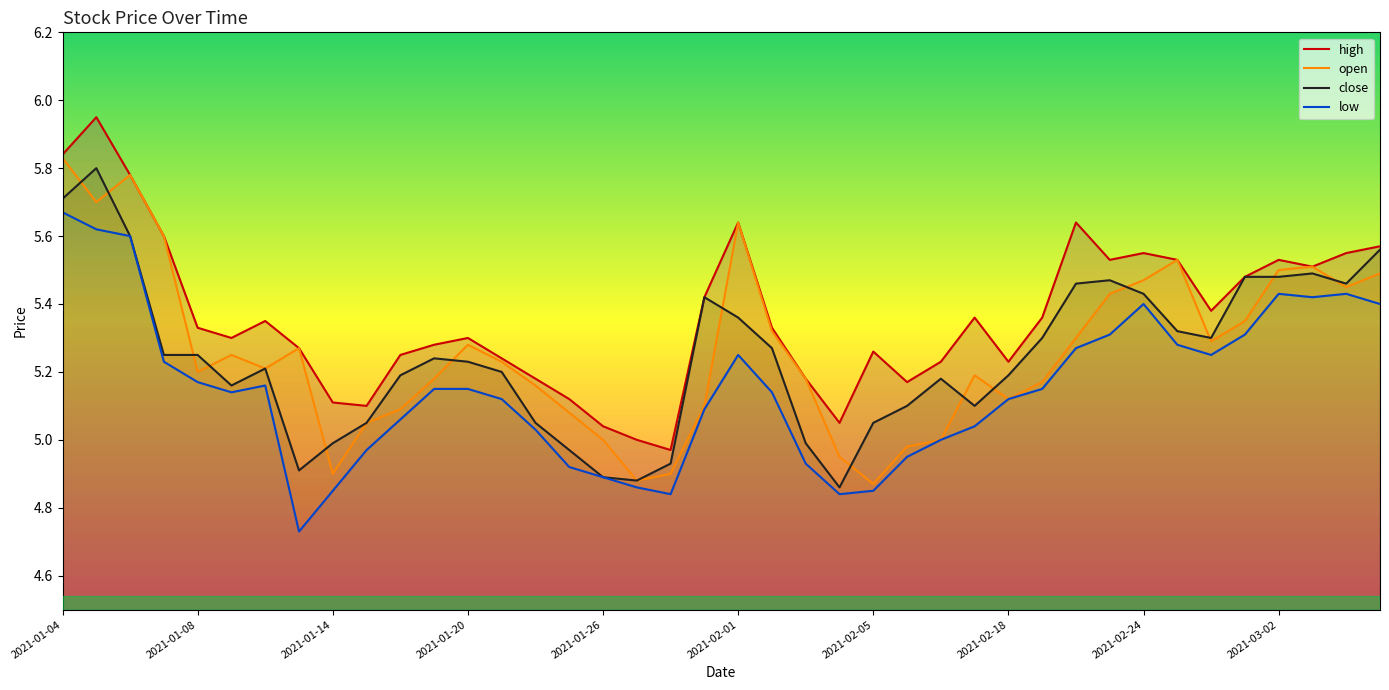

After their last crossing, which series has the higher values: open or close?

close